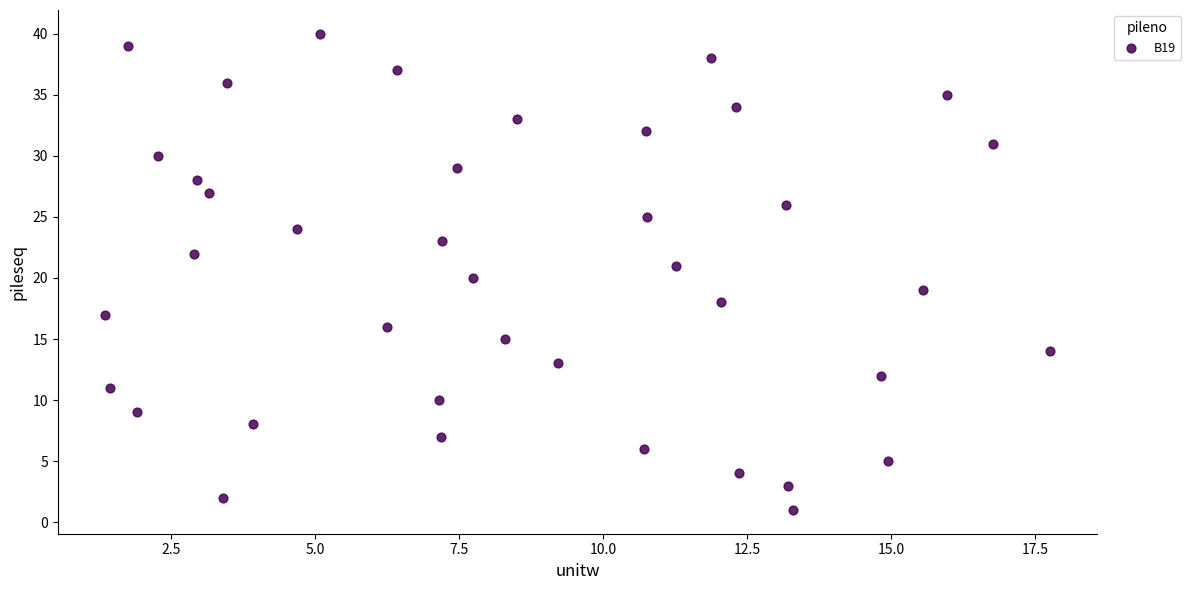

What is the range of Y values (max minus min)?

39